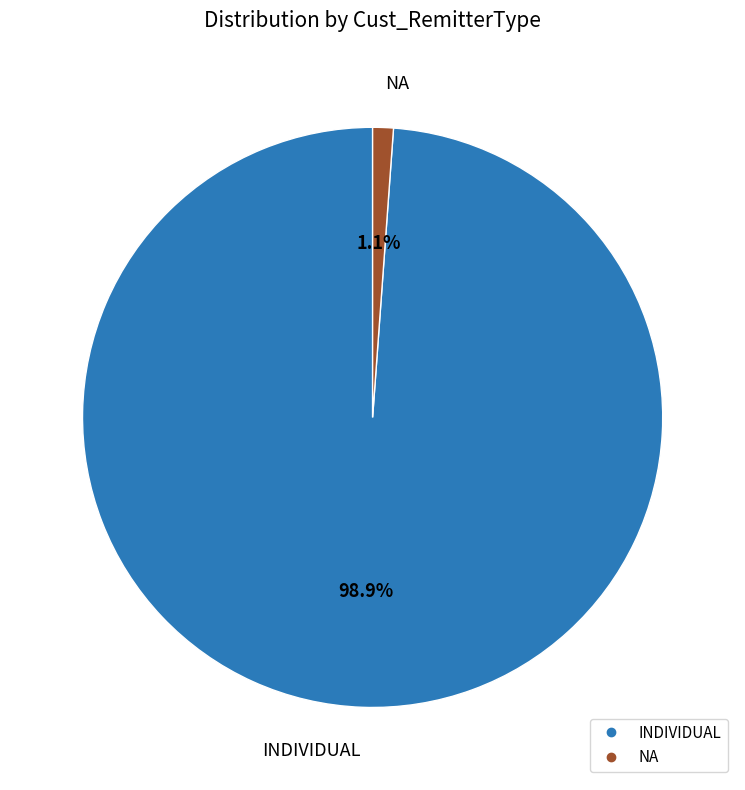

Combined, what portion of the pie is NA and INDIVIDUAL?

100.0%